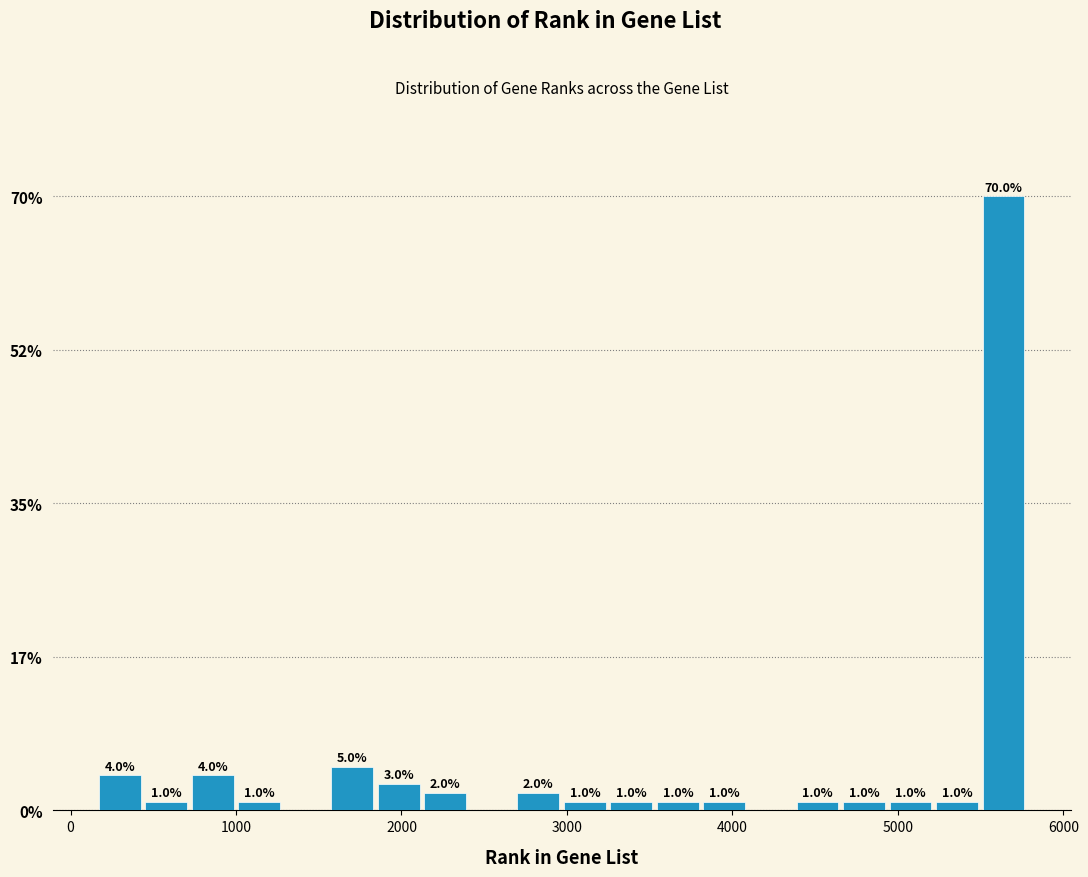

Around what value on the x-axis is the tallest bar? Give the approximate position of its centre, as read against the axis.

5600